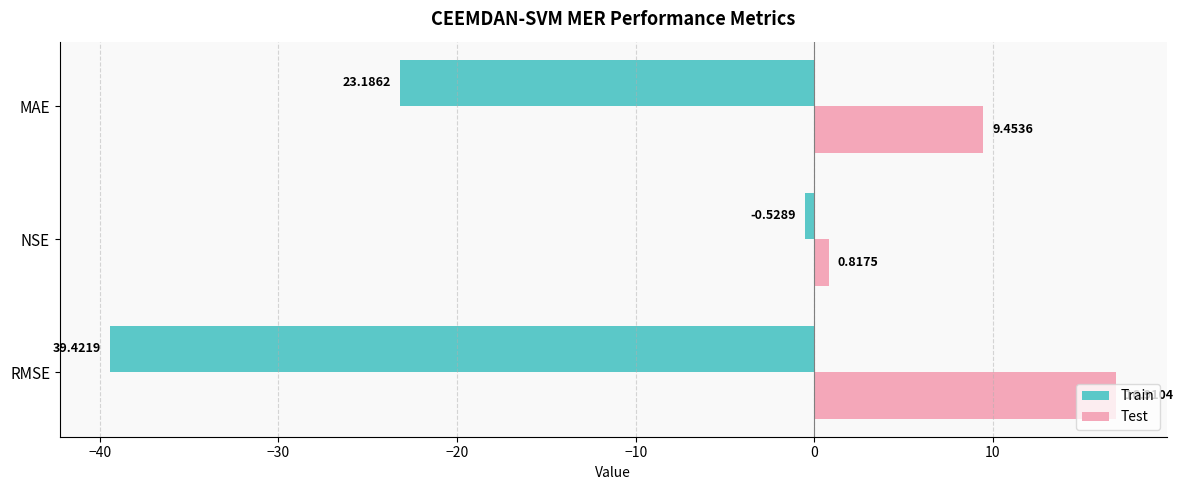

Rank the series by their average value, from lowest to highest.

Train, Test